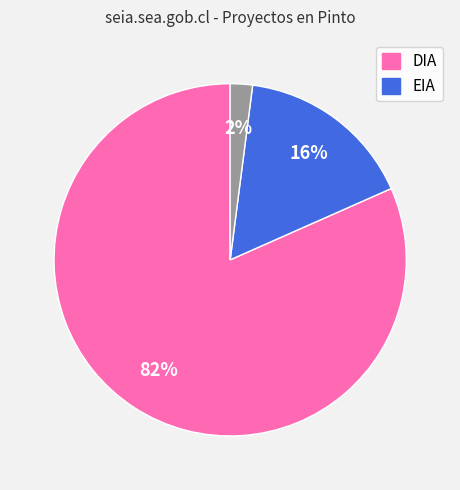

How many segments does this pie chart have?

3